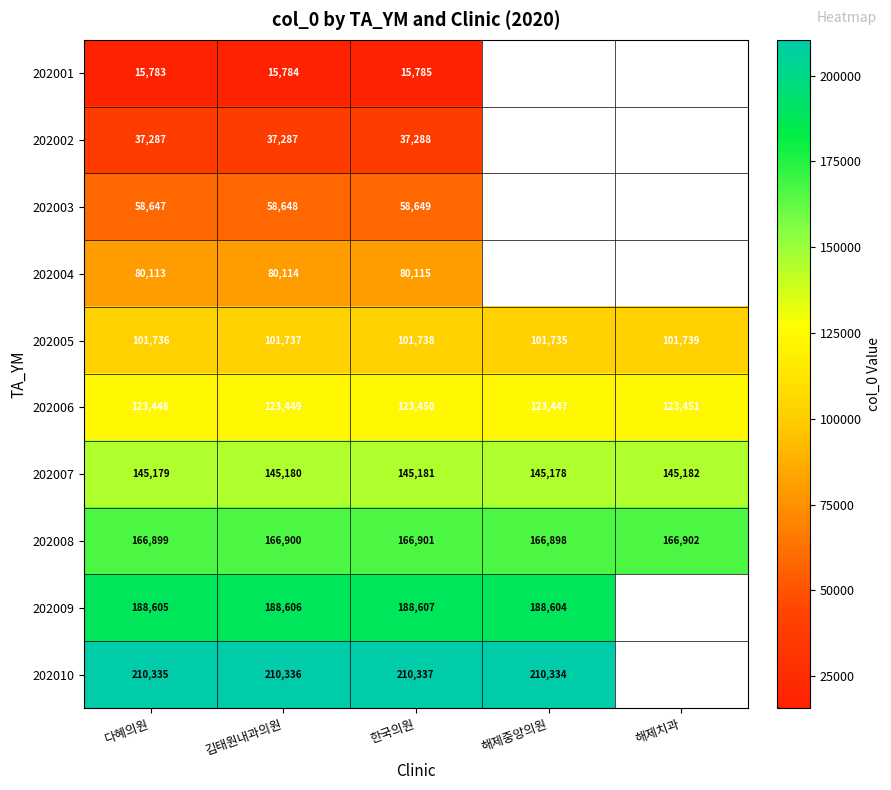

List the labels in order of 202007 value, largest first.

해제치과, 한국의원, 김태원내과의원, 다혜의원, 해제중앙의원